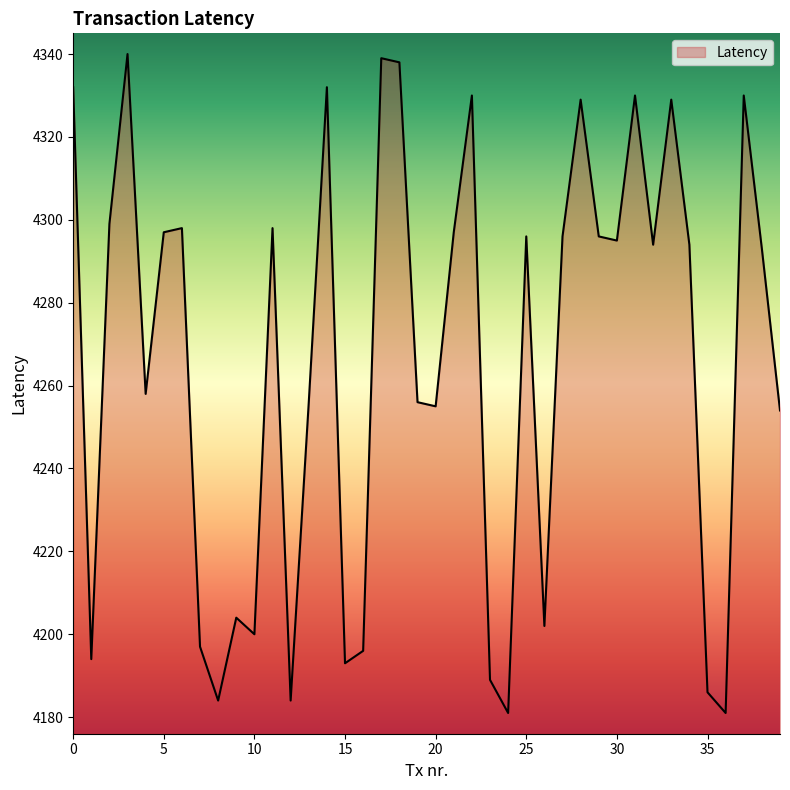

Reading right to left, list all the values displayed in this chart.

4254	4293	4330	4181	4186	4294	4329	4294	4330	4295	4296	4329	4296	4202	4296	4181	4189	4330	4297	4255	4256	4338	4339	4196	4193	4332	4256	4184	4298	4200	4204	4184	4197	4298	4297	4258	4340	4299	4194	4332